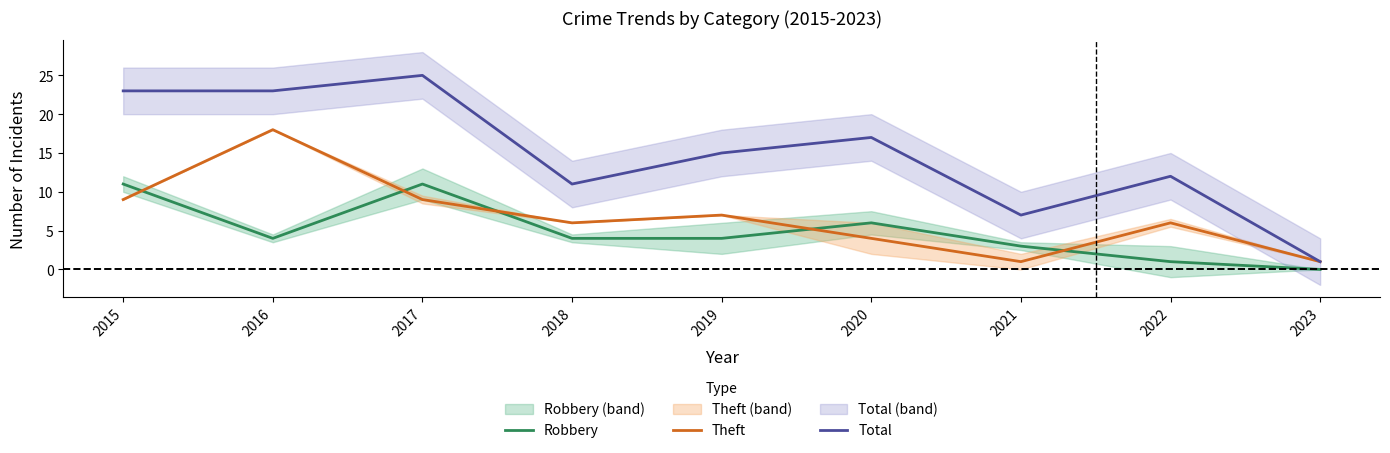

What is the difference between the Total values at 2023 and 2022?

11